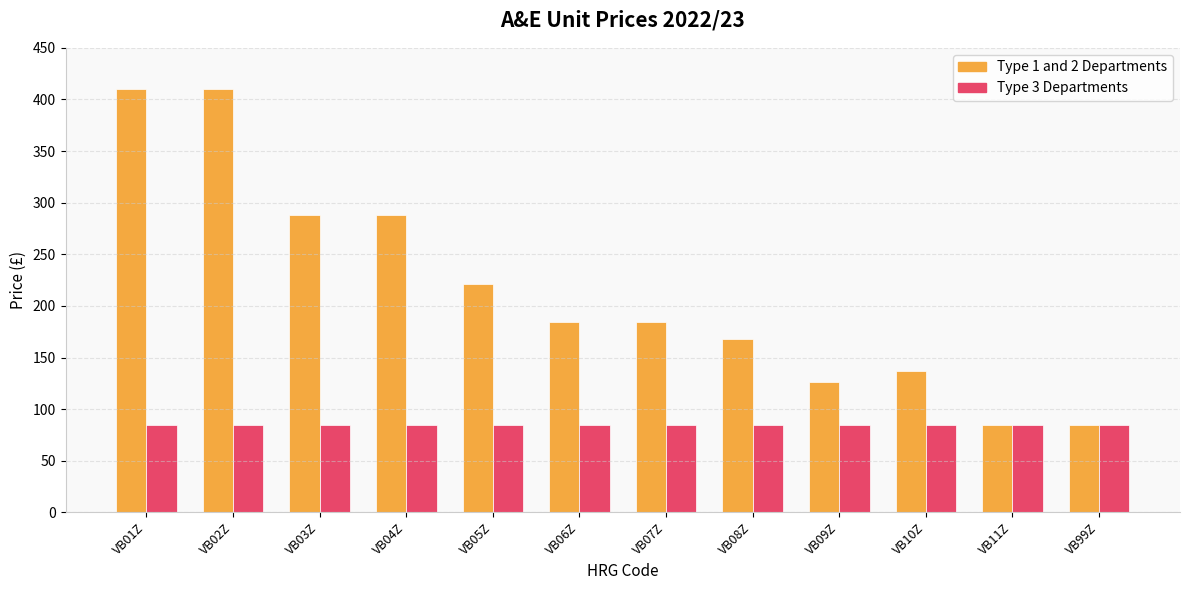

At which label is Type 1 and 2 Departments closest to 247?

VB05Z